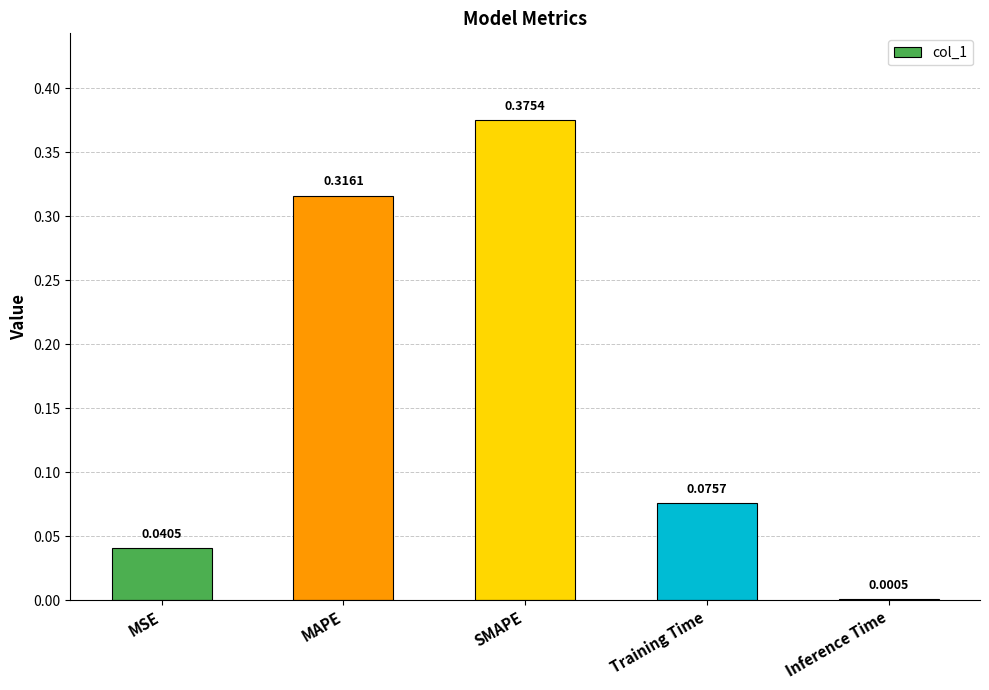

At which category does the chart reach its peak across all series?

SMAPE